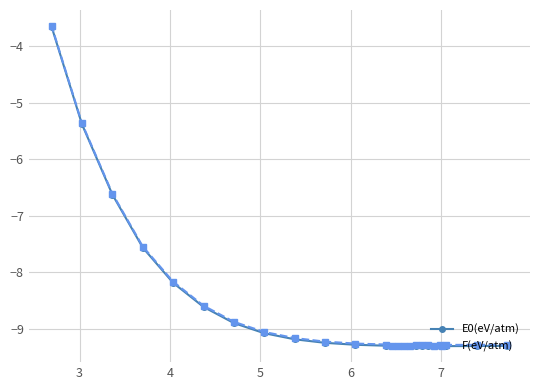

What is the sum of all E0(eV/atm) values?

-206.6